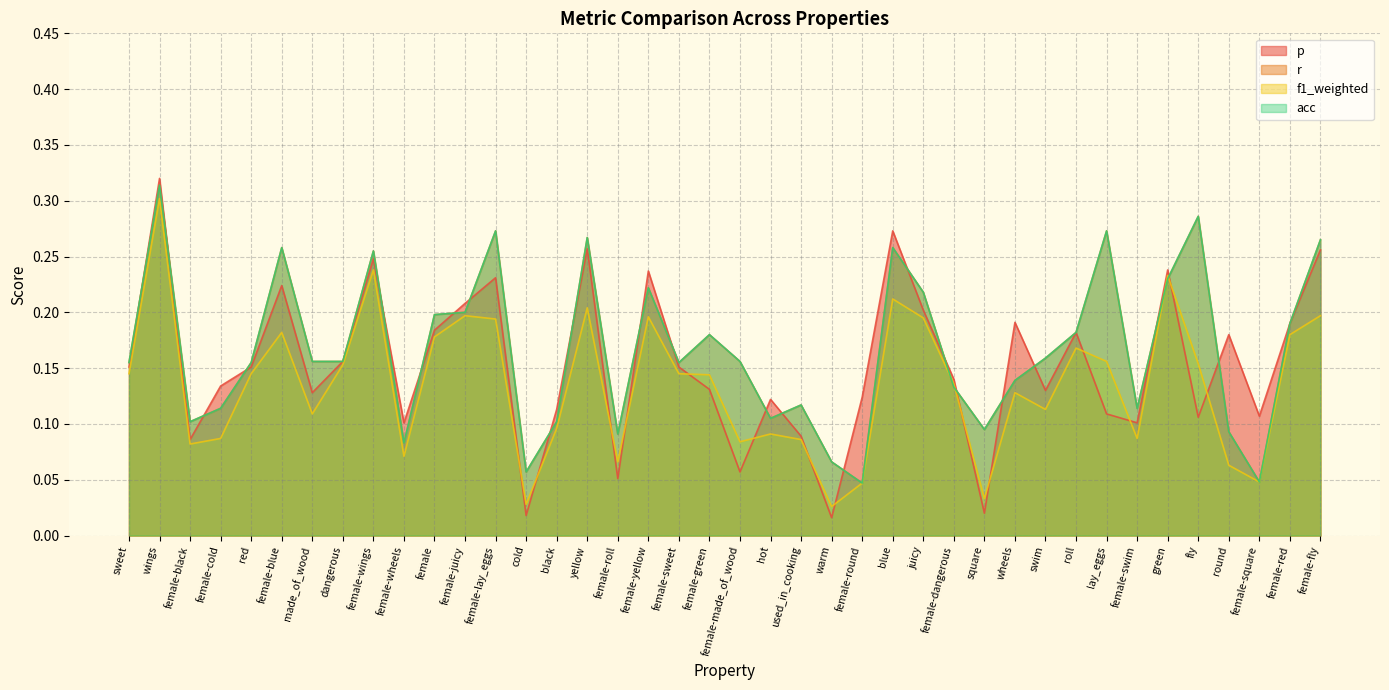

At which category is the sum across all series the highest?

wings